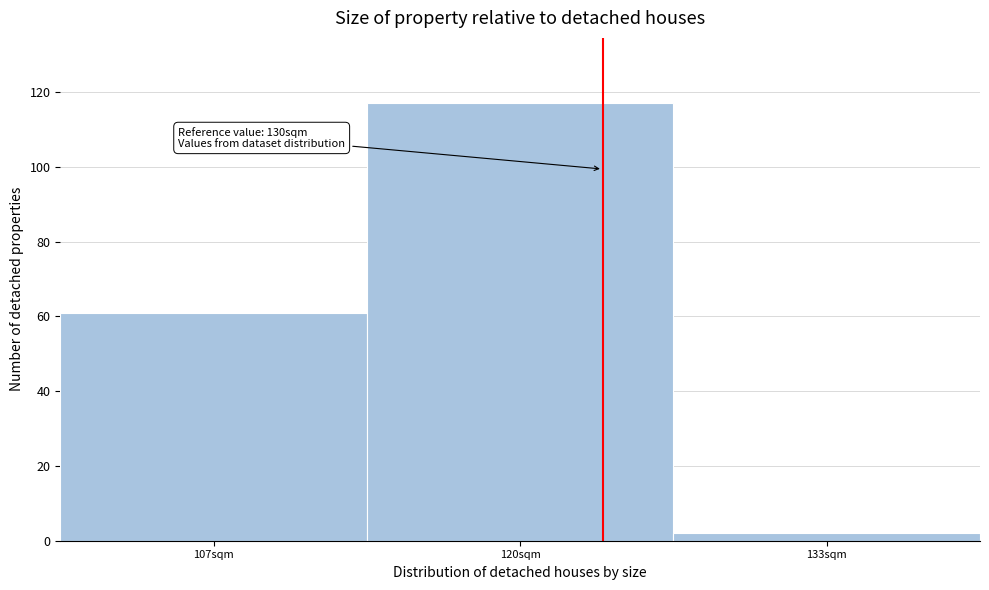

Reading left to right, what are all the values shown in this chart?

61	117	2